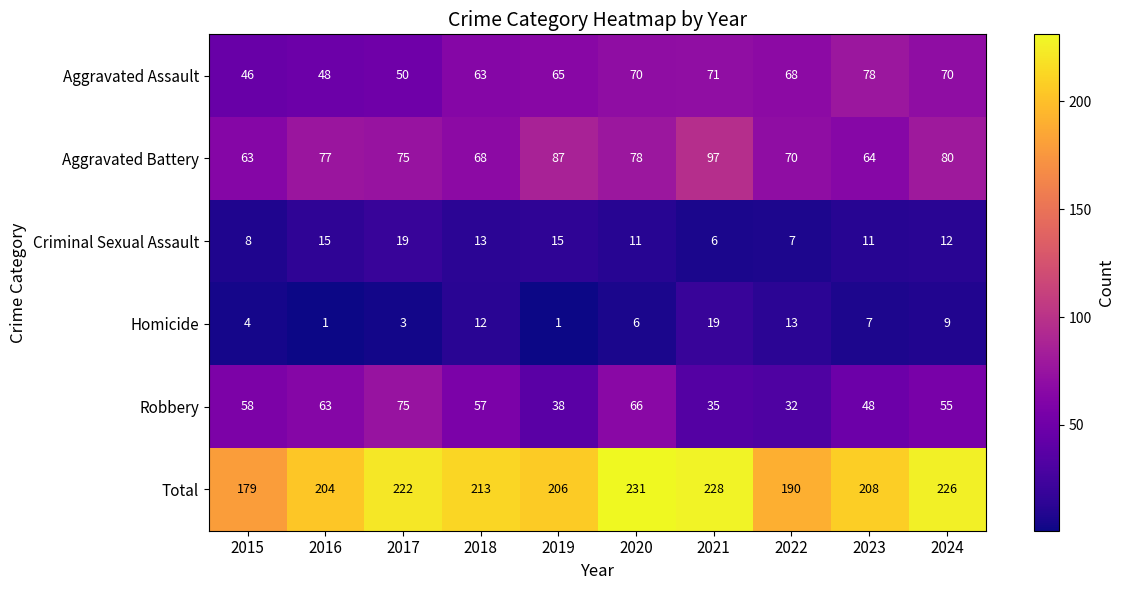

What is the difference between the second highest and second lowest values in the Aggravated Battery series?

23